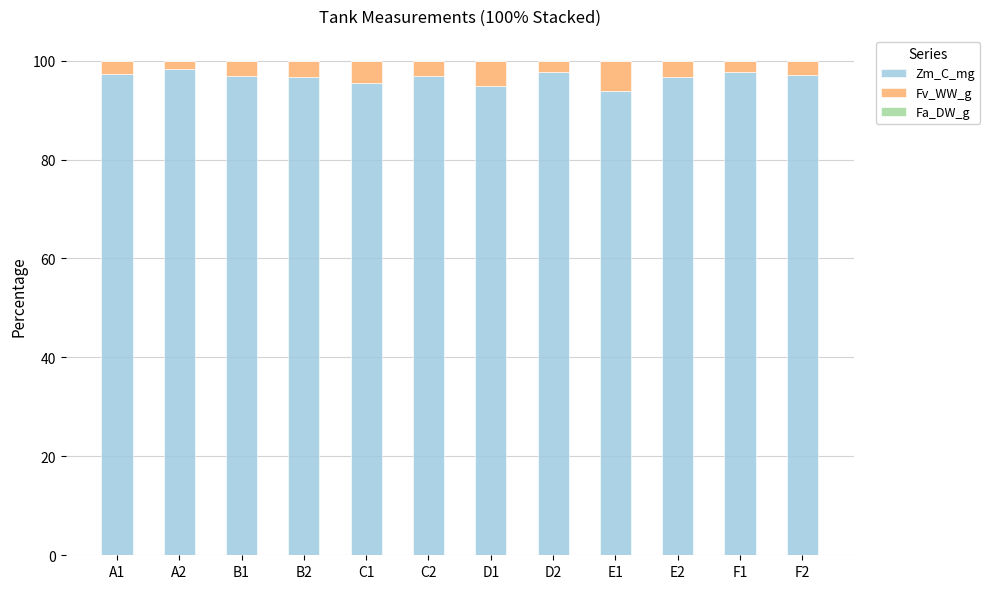

The value of Zm_C_mg at C1 is 162.3. True or false?

False